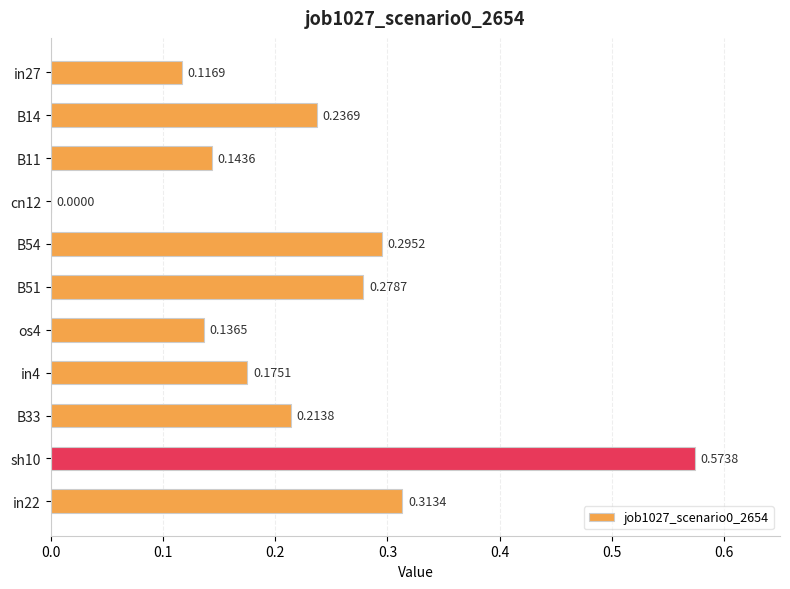

Which has a higher value, B54 or cn12?

B54